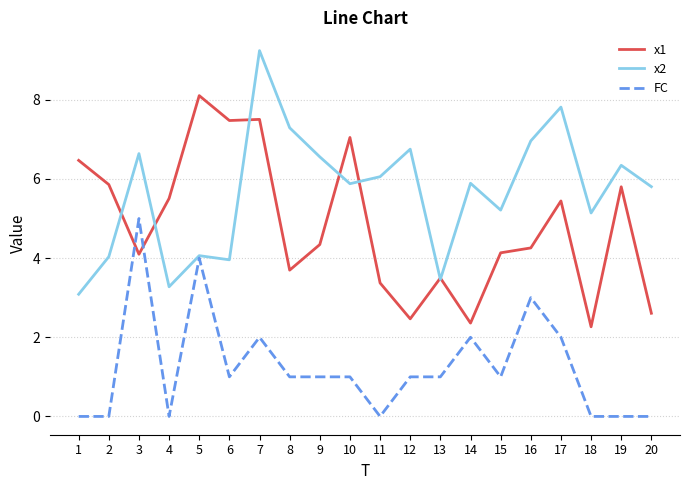

Where do FC and x1 first cross each other?

2 and 3